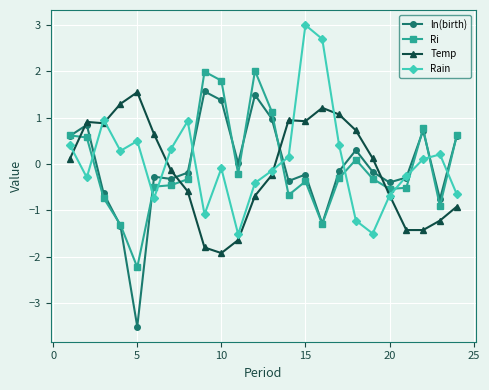

What is the lowest value of the Rain series?

-1.5